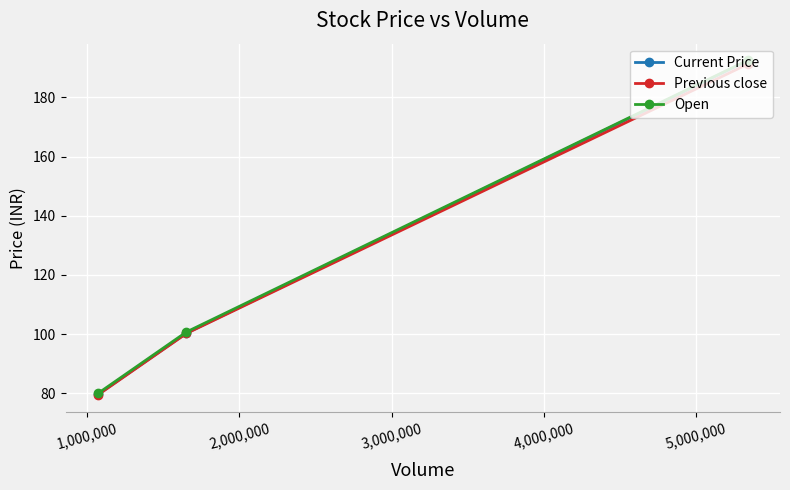

What is the value of the Previous close point at the 3rd from the left?

191.2